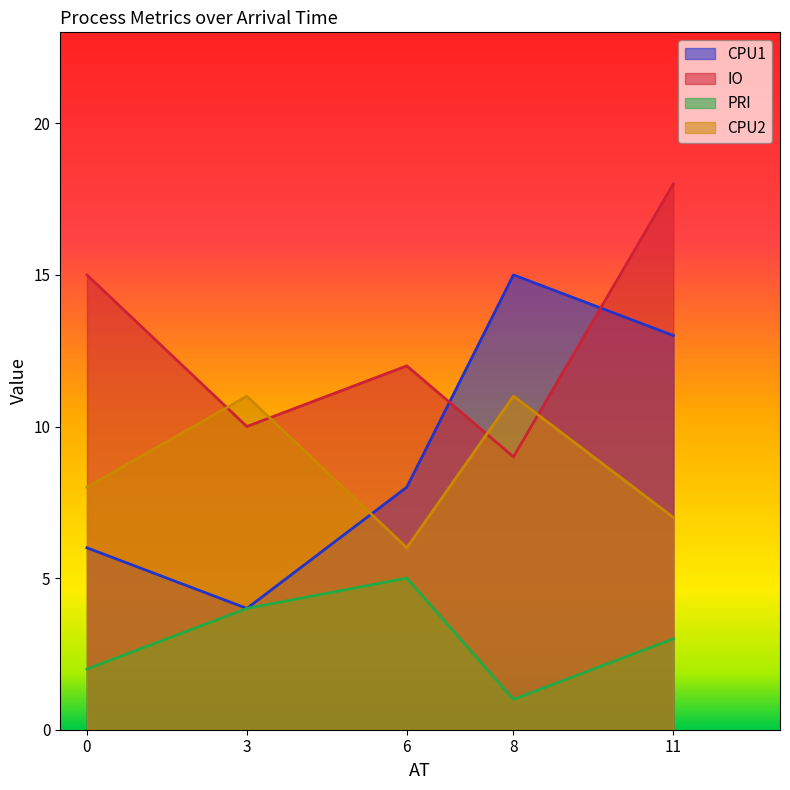

True or false: PRI has a value of 1 at 8.

True